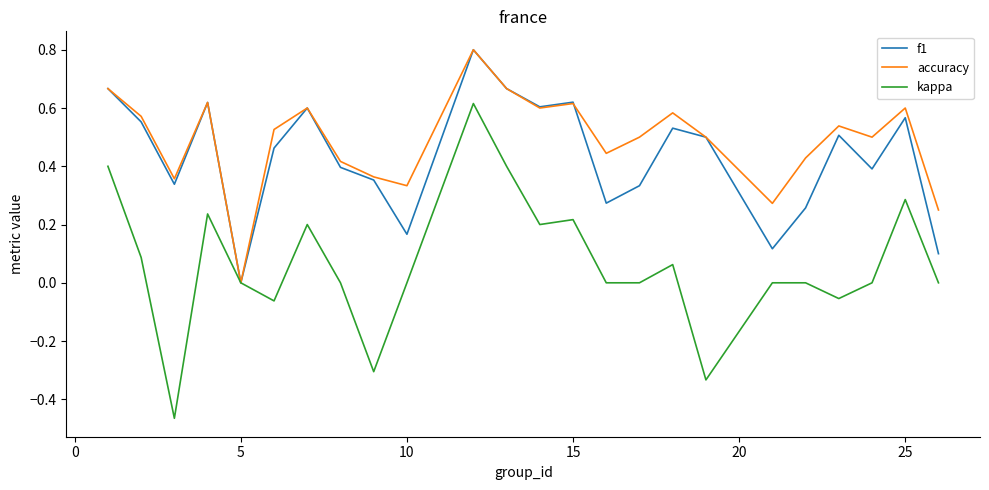

What is the maximum value shown in the chart?

0.8